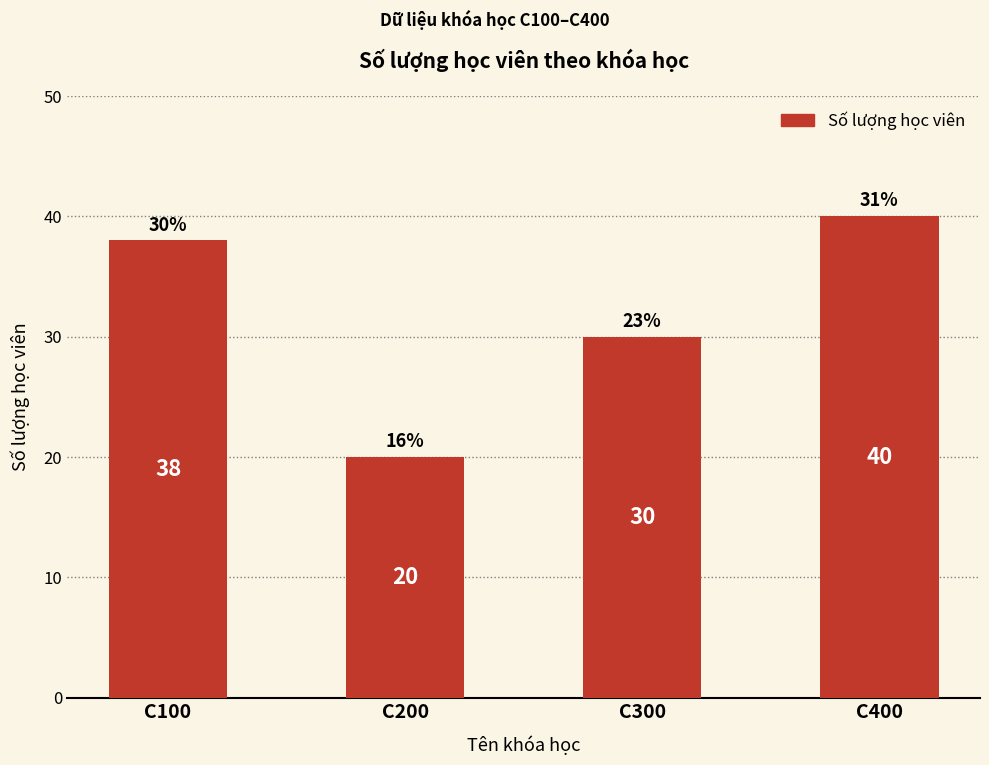

Which category has the highest value across all series?

C400